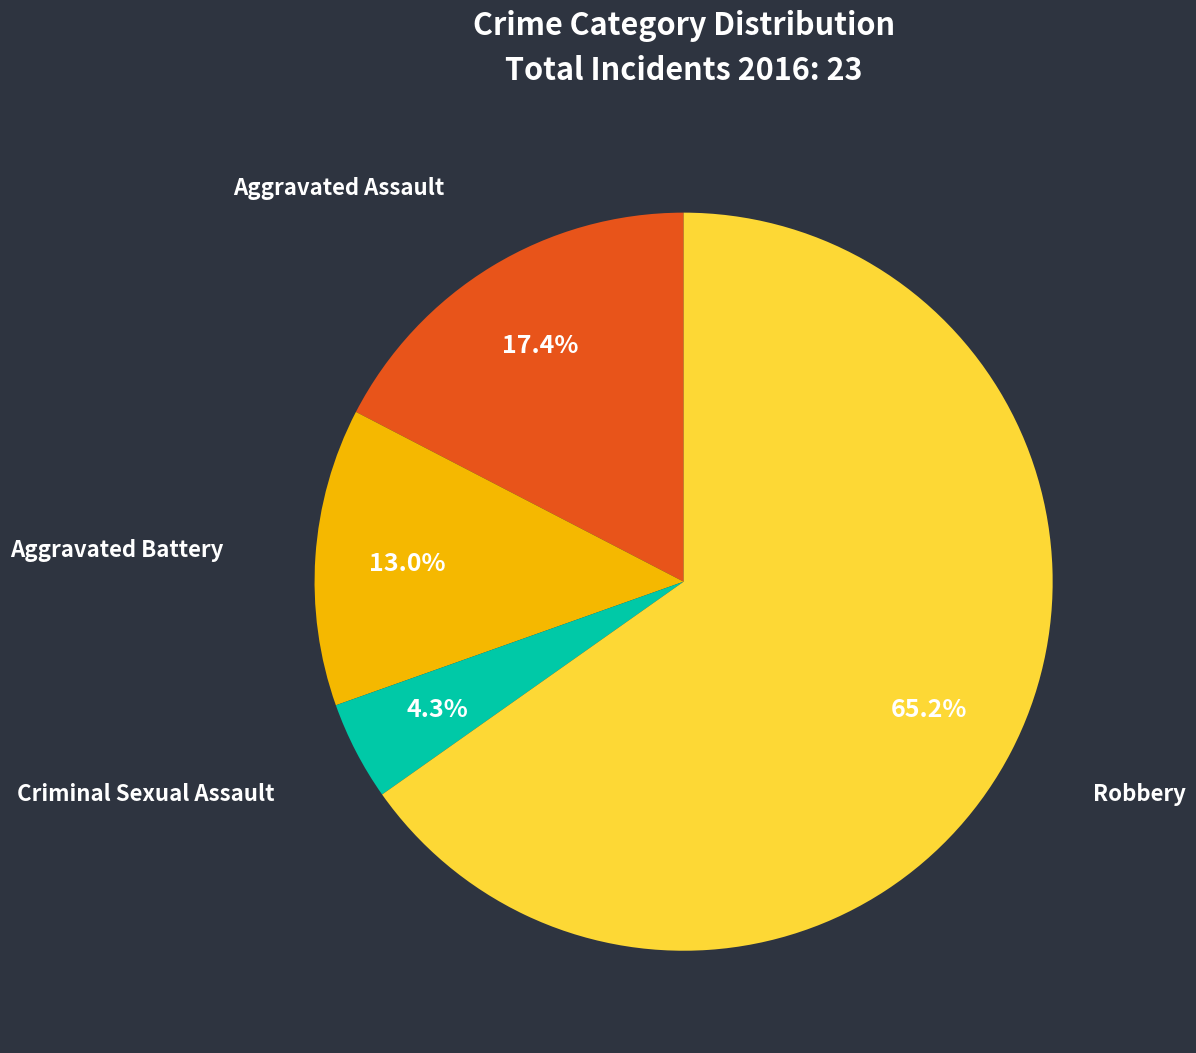

The Robbery slice represents 53% of the pie. True or false?

False